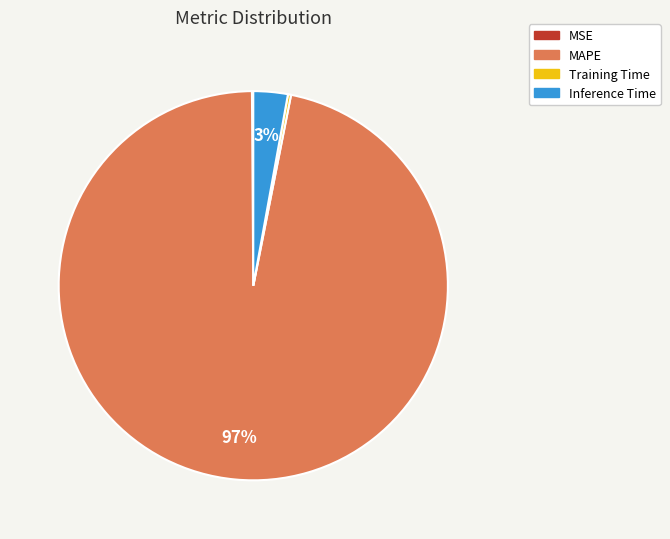

True or false: MAPE accounts for 97% of the total.

True